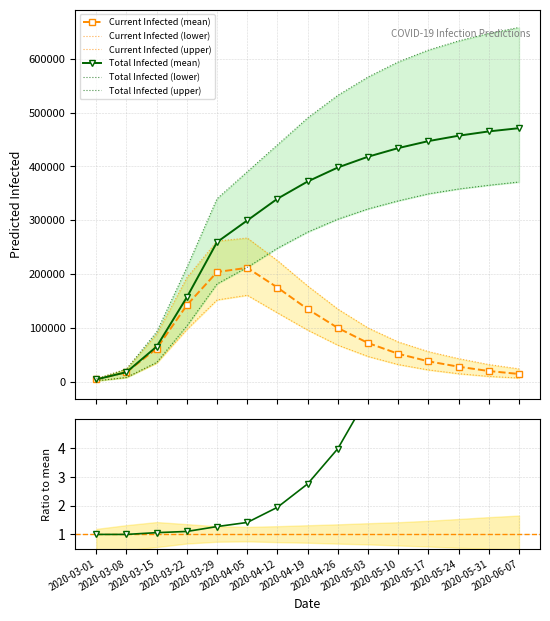

What is the minimum value for predicted_current_infected_lower?

1750